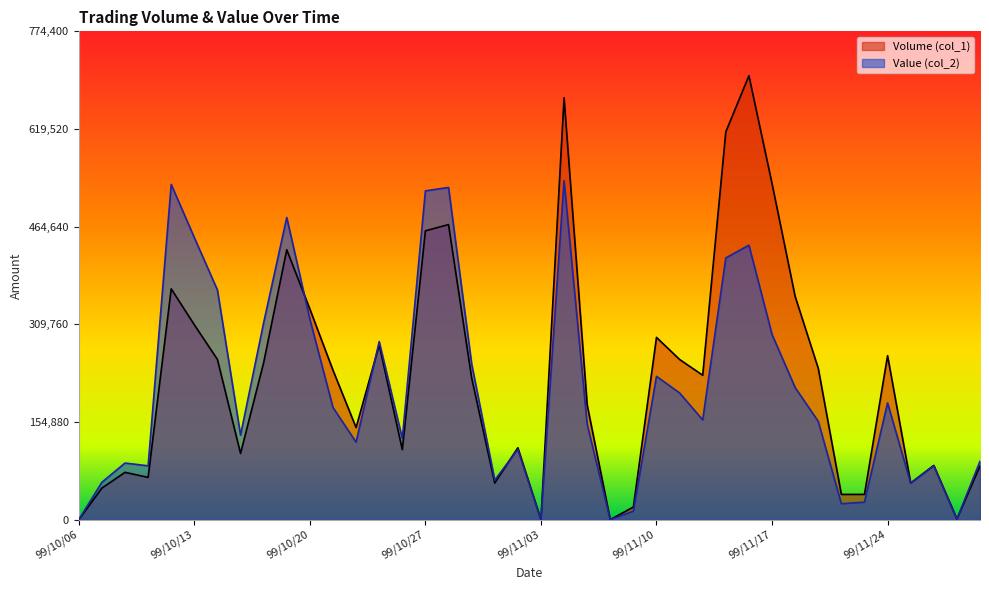

What is the difference between the maximum and minimum values in the Value (col_2) series?

537480